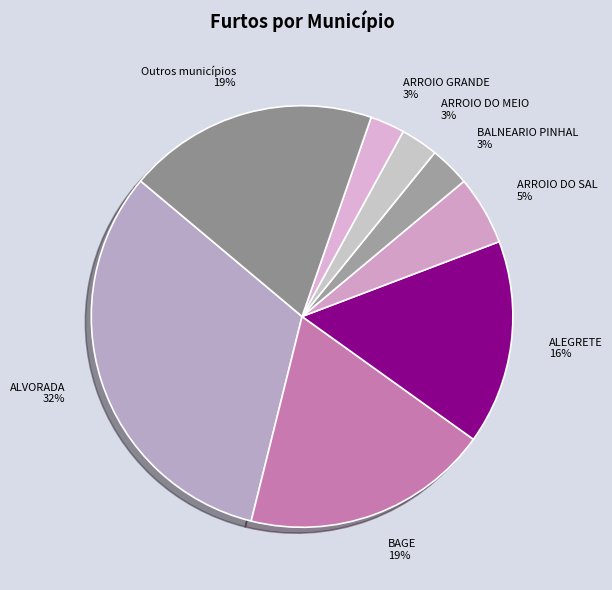

Is the sum of BAGE and ARROIO DO SAL greater than half?

No